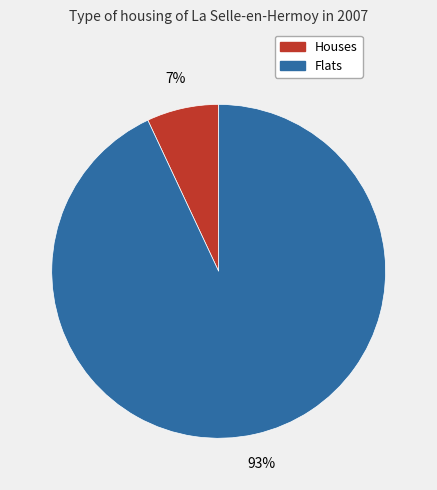

Is it true that Houses is 17% of the pie?

False